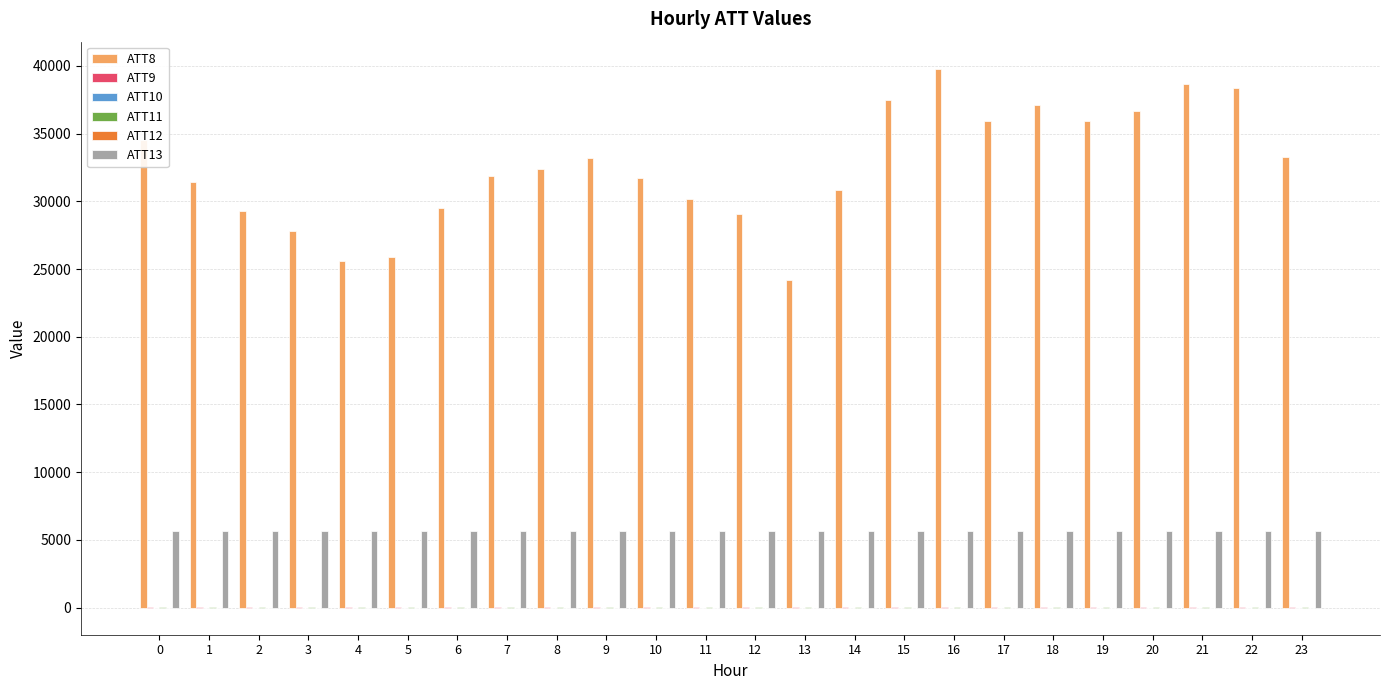

What is the total value across all series at 8?

38089.9